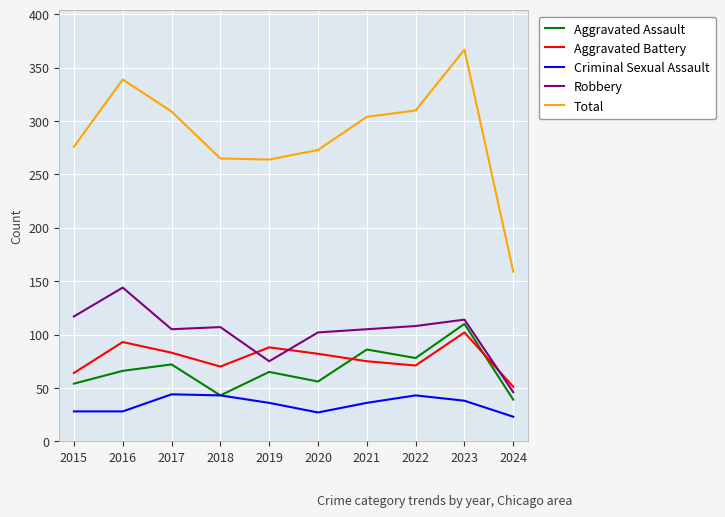

Rank the series at 2020 from highest to lowest value.

Total, Robbery, Aggravated Battery, Aggravated Assault, Criminal Sexual Assault